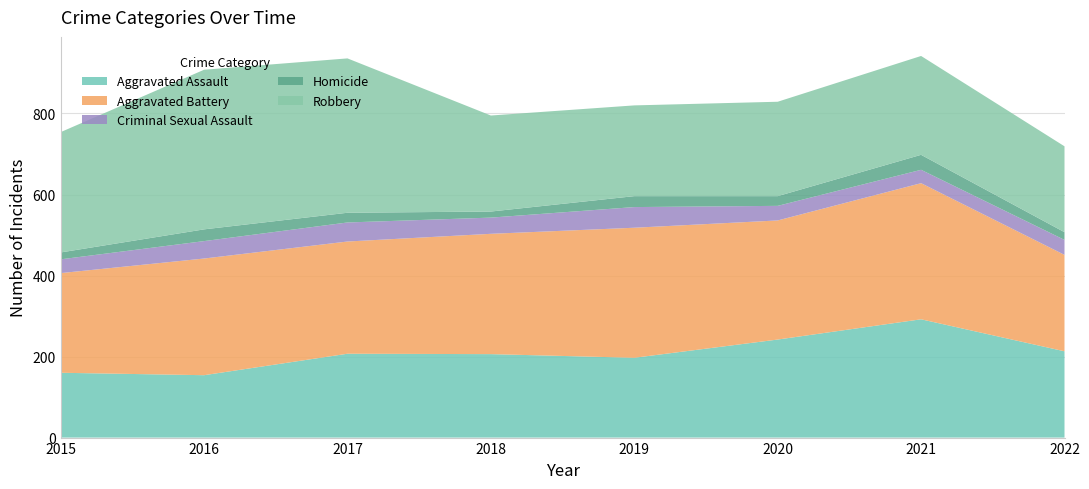

Reading left to right, transcribe all the data shown in this chart.

Aggravated Assault: 2015=160	2016=154	2017=207	2018=206	2019=197	2020=242	2021=292	2022=213
Aggravated Battery: 2015=246	2016=288	2017=277	2018=297	2019=321	2020=294	2021=336	2022=238
Criminal Sexual Assault: 2015=34	2016=43	2017=47	2018=40	2019=51	2020=36	2021=33	2022=37
Homicide: 2015=17	2016=29	2017=24	2018=15	2019=27	2020=24	2021=37	2022=19
Robbery: 2015=297	2016=394	2017=381	2018=237	2019=224	2020=233	2021=244	2022=212